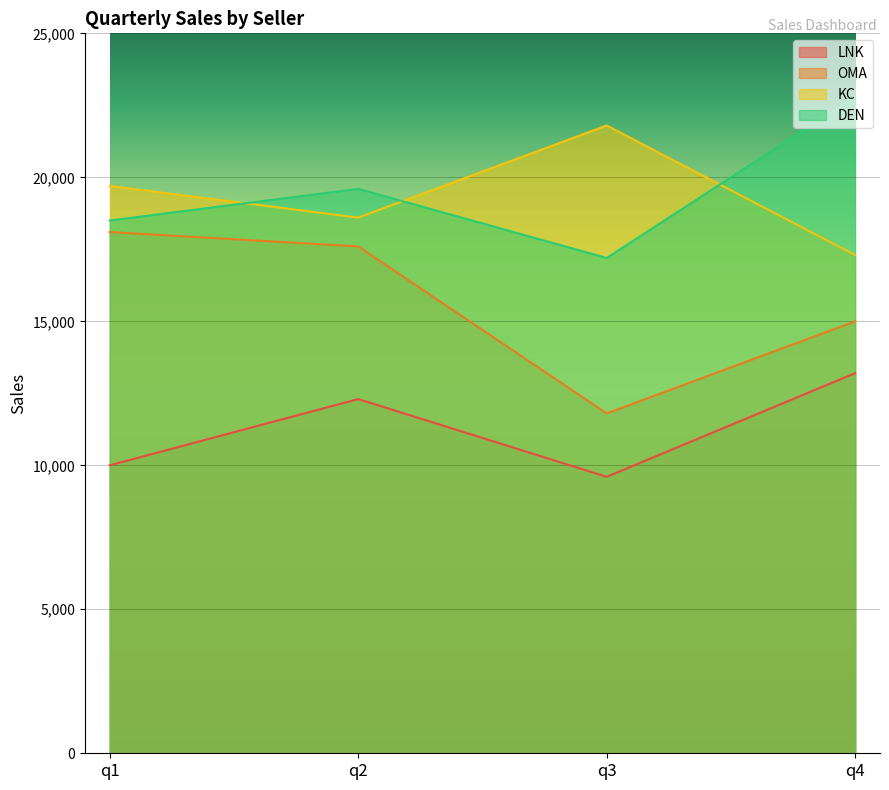

At which category is the sum across all series the highest?

q4